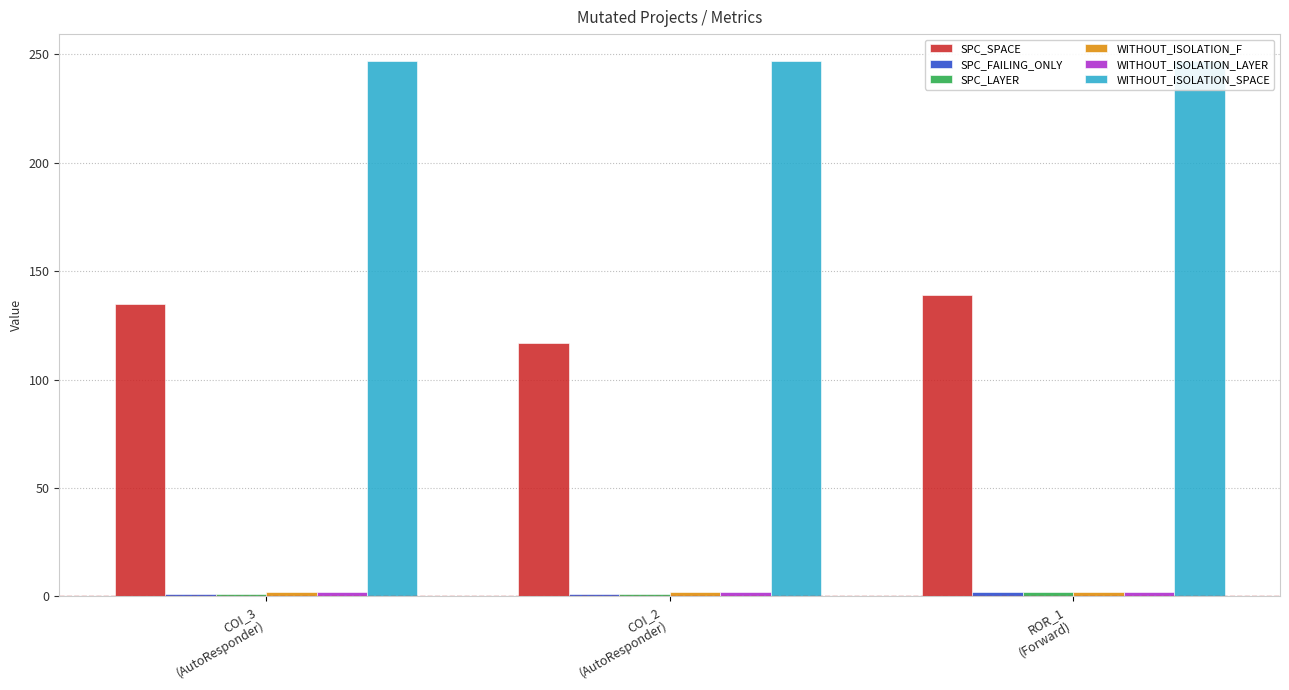

What is the total value across all series at COI_3
(AutoResponder)?

388